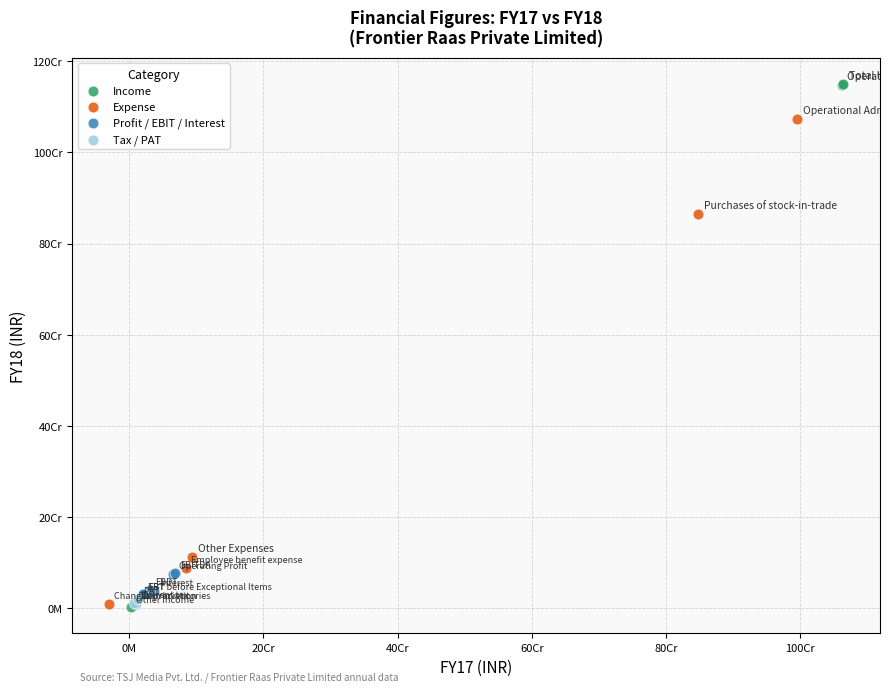

What are all the series names shown in the legend?

Income, Expense, Profit / EBIT / Interest, Tax / PAT